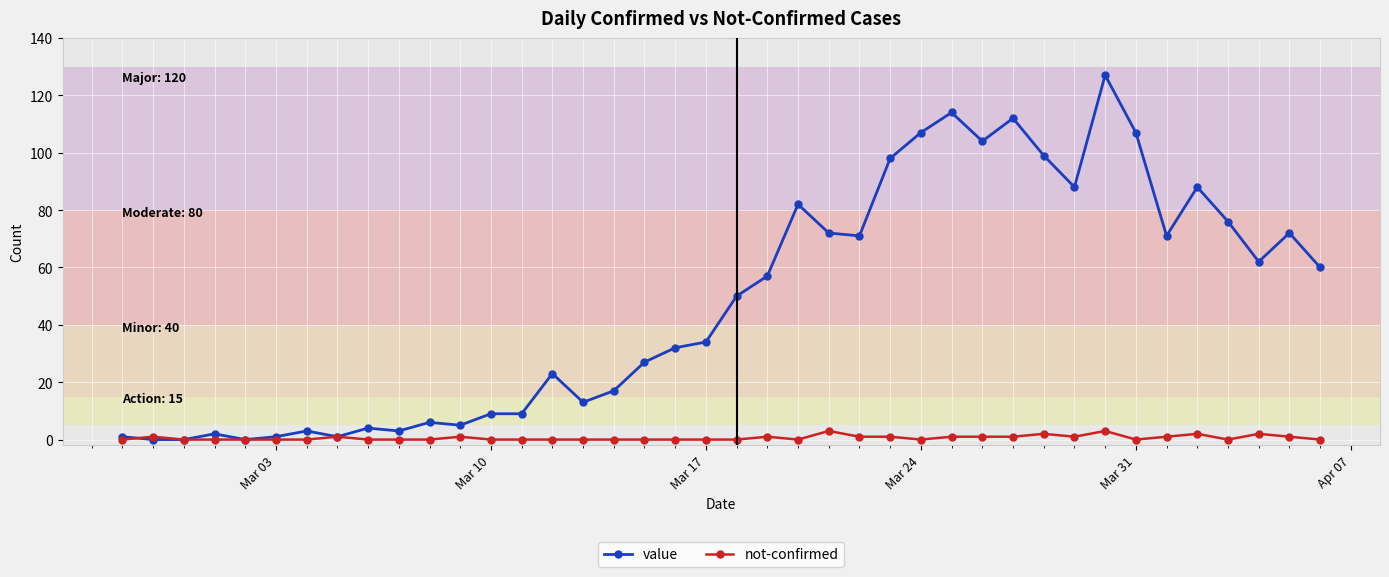

Which series has the largest total across all categories?

value